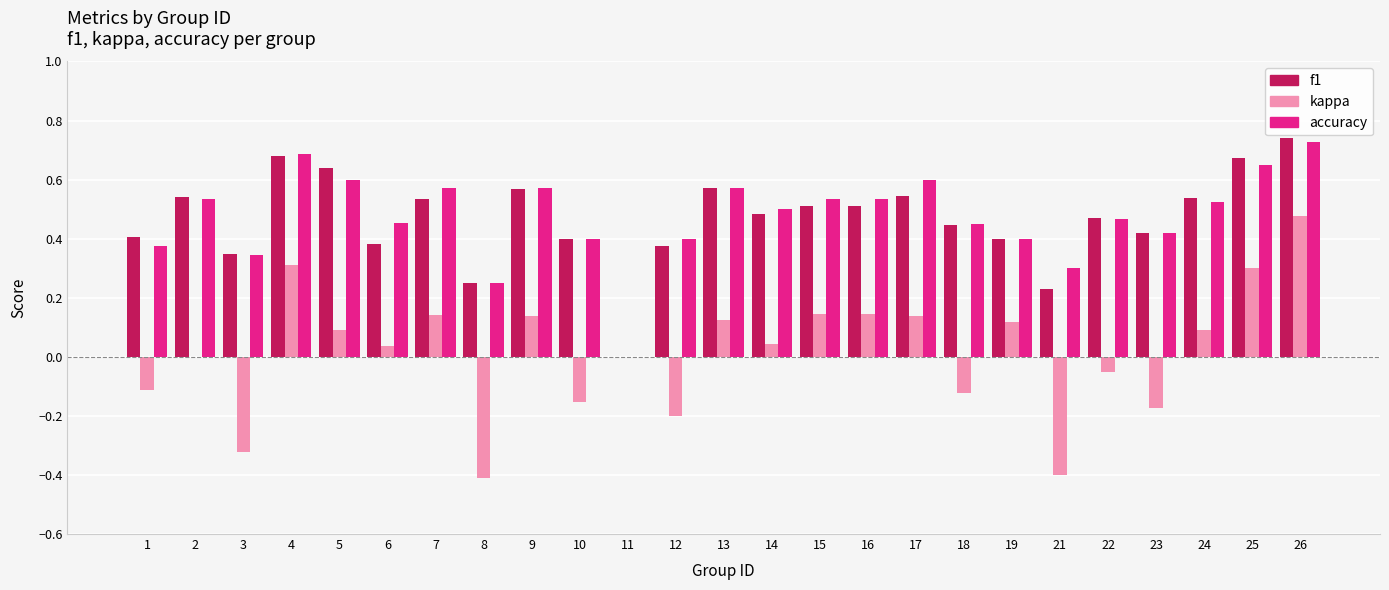

Are the bars grouped side by side (vs. stacked)?

Yes